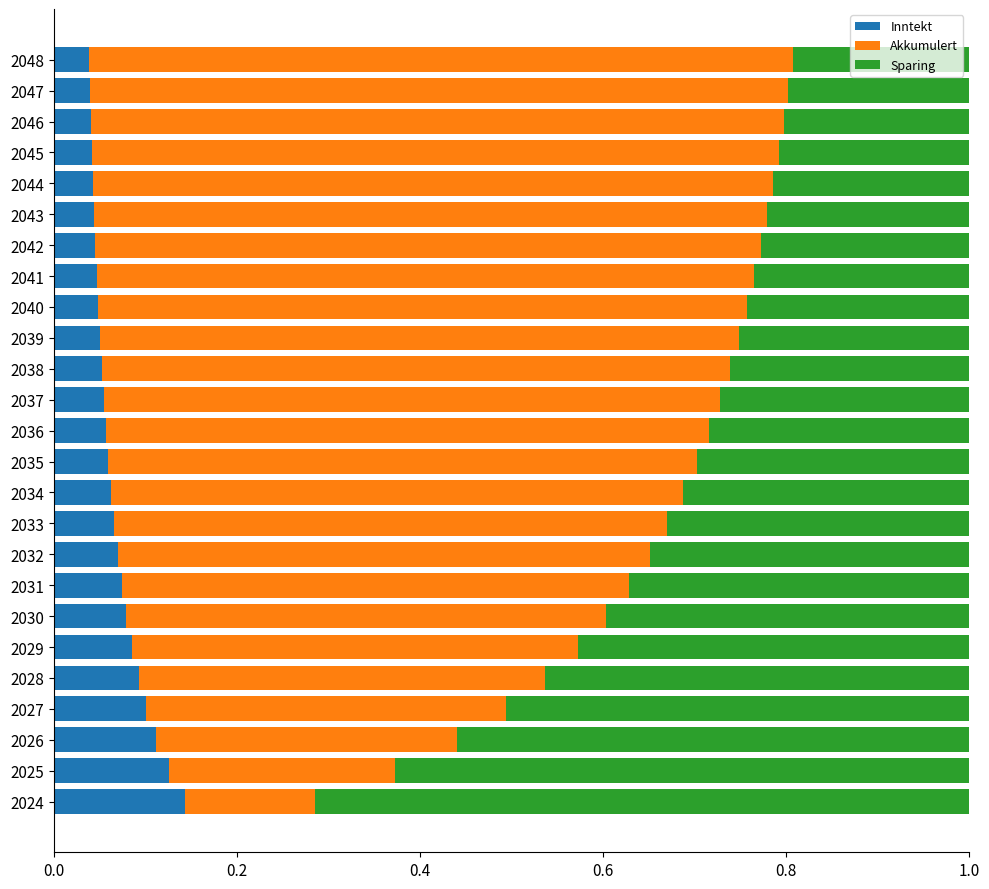

True or false: Inntekt has a value of 0.1 at 2031.

True